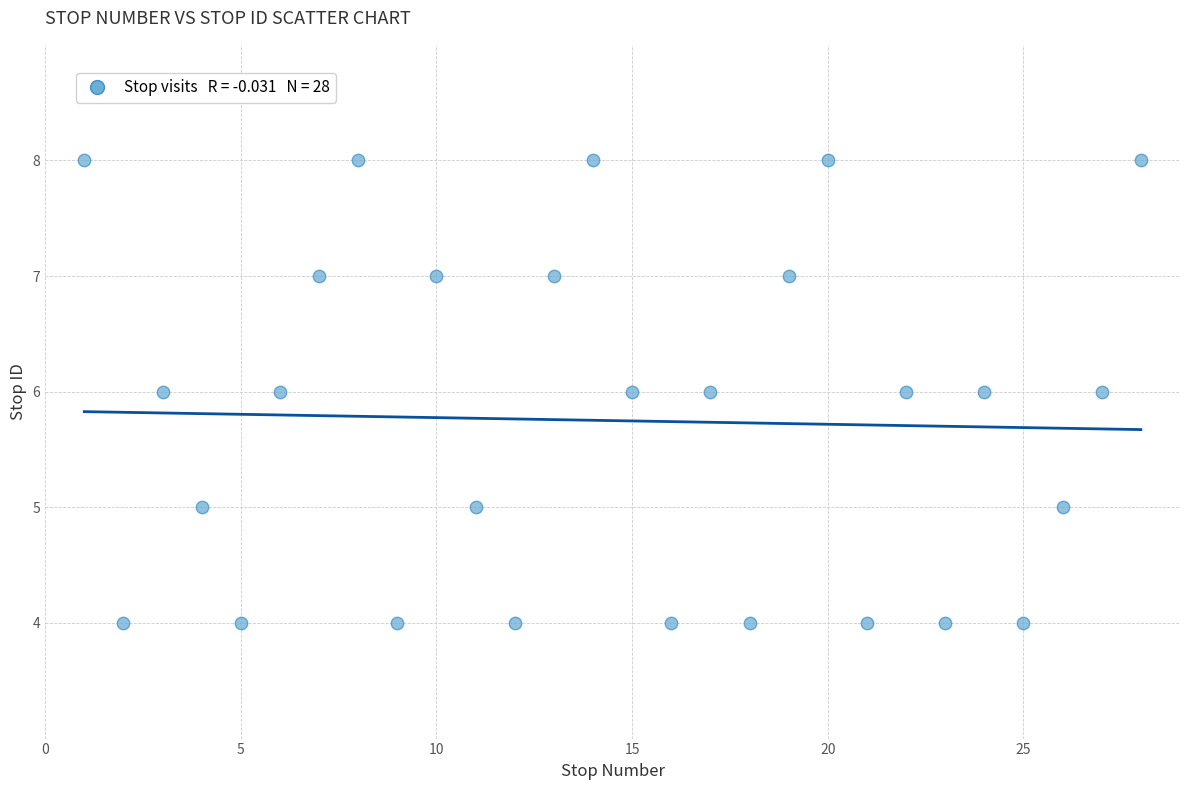

What is the range of X values (max minus min)?

27